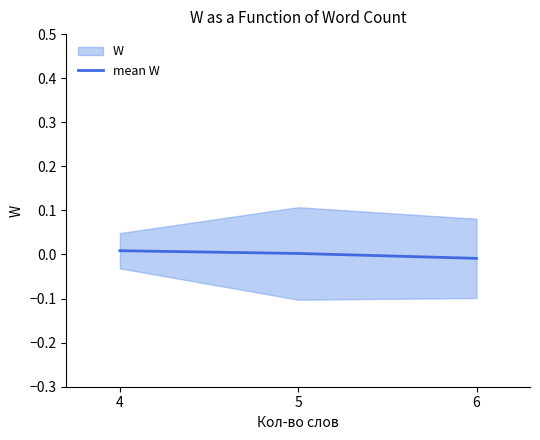

Where is the data nearest to the value 0?

5